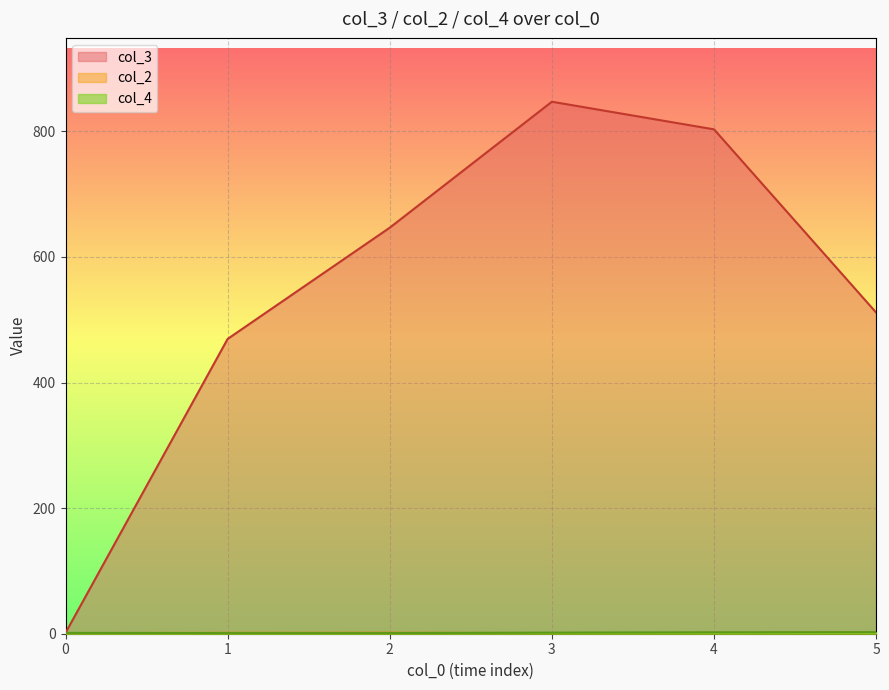

At 4, list the series in order from smallest to largest.

col_2, col_4, col_3